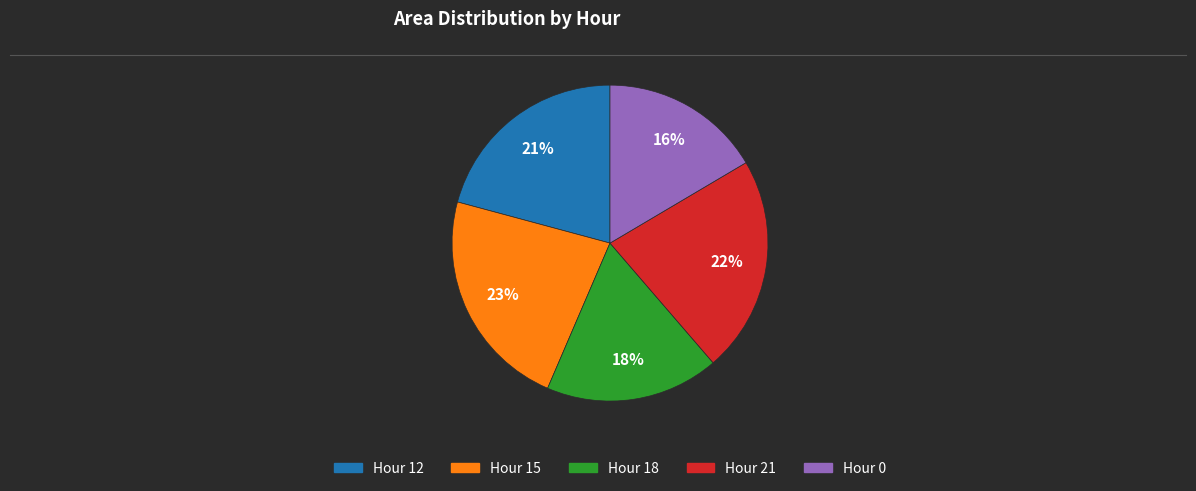

To the nearest percent, what is the average slice percentage?

20%